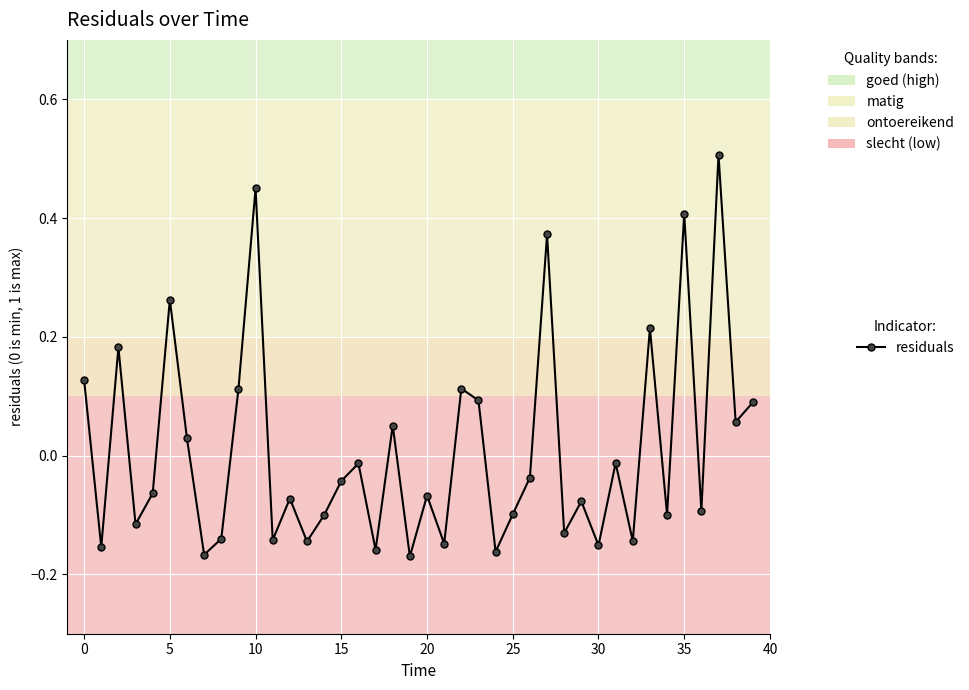

How many distinct data groups are displayed?

1